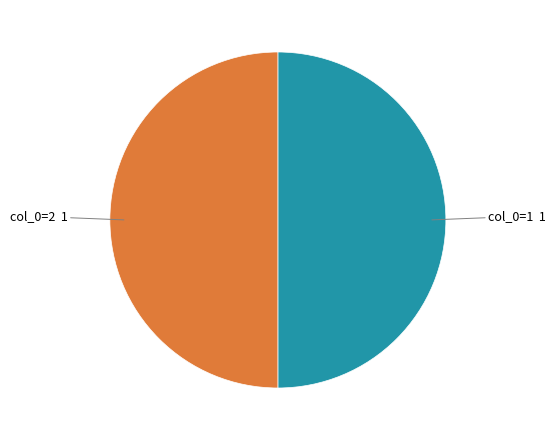

How many segments does this pie chart have?

2